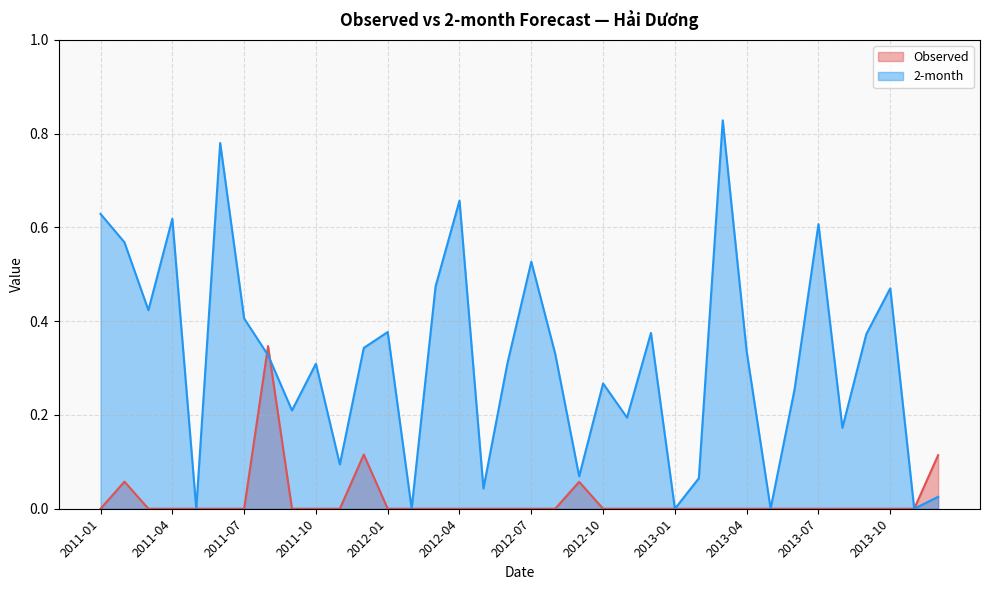

What is the spread (max minus min) of values at 2013-02?

0.1